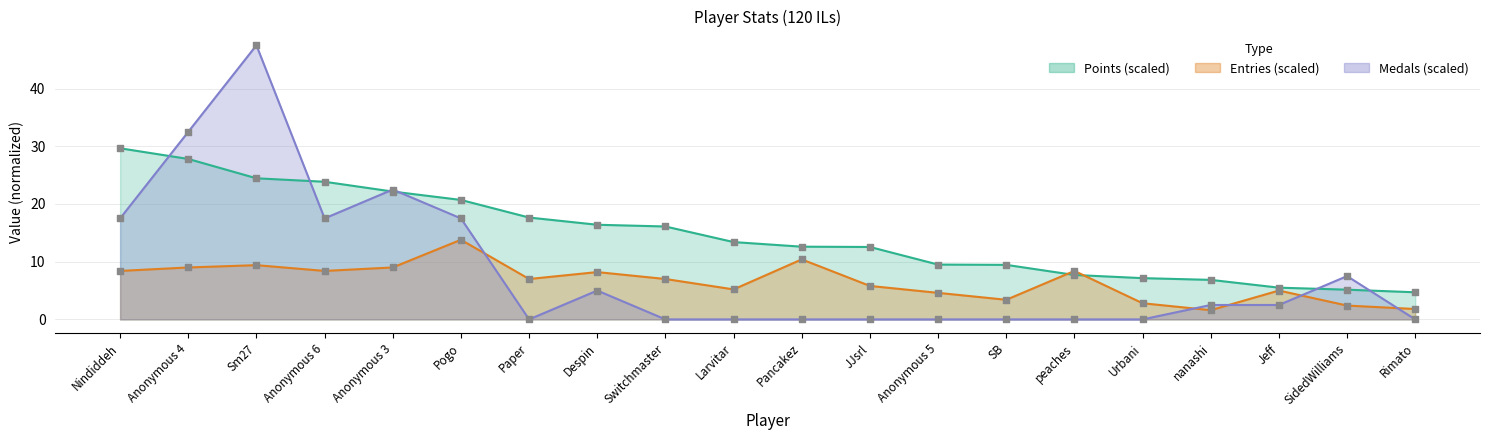

Is the value of Points at JJsrl greater than the value of Entries at Pogo?

No